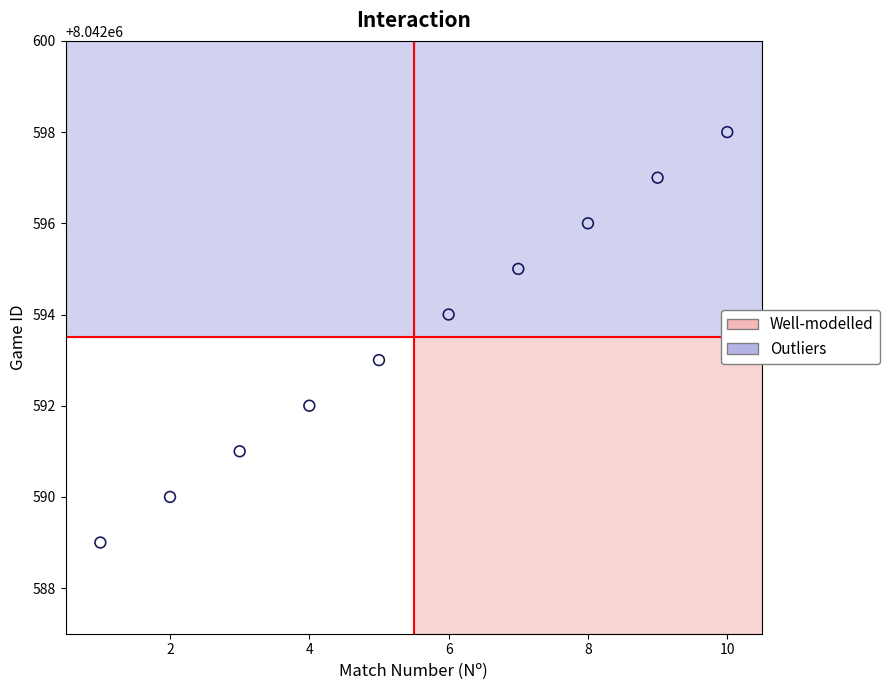

What is the average X value?

6